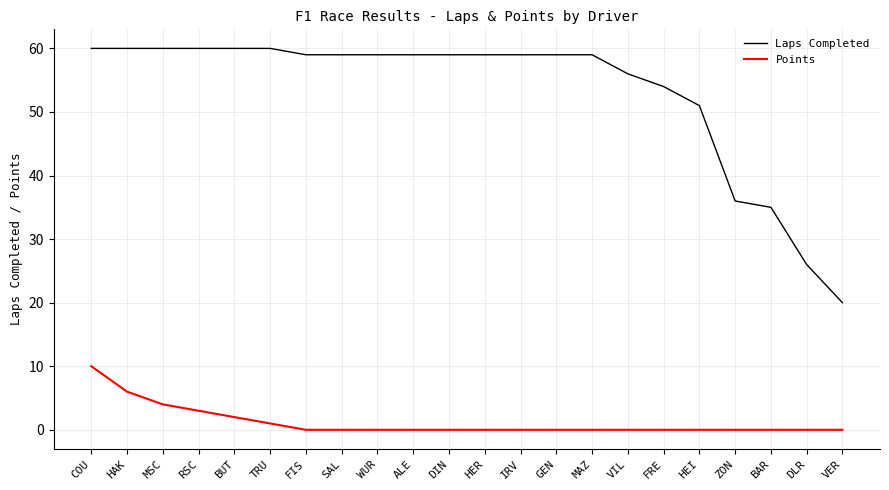

True or false: Laps Completed and Points intersect in this chart.

False